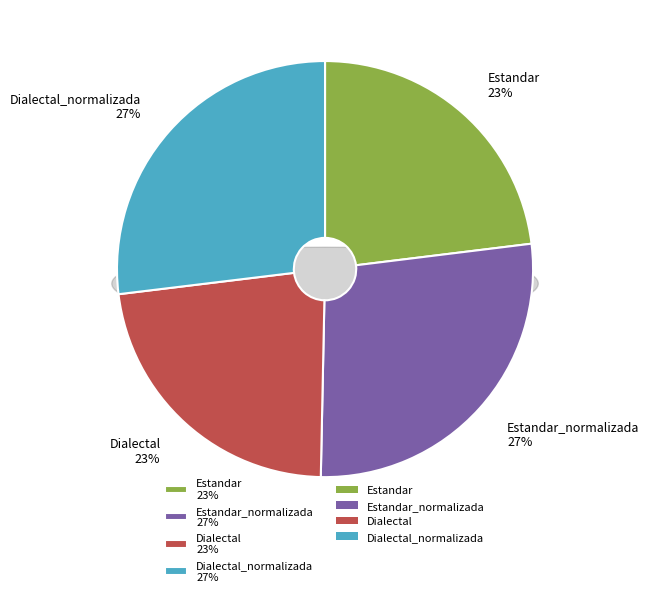

To the nearest percent, what is the combined percentage of Estandar_normalizada and Dialectal_normalizada?

54%